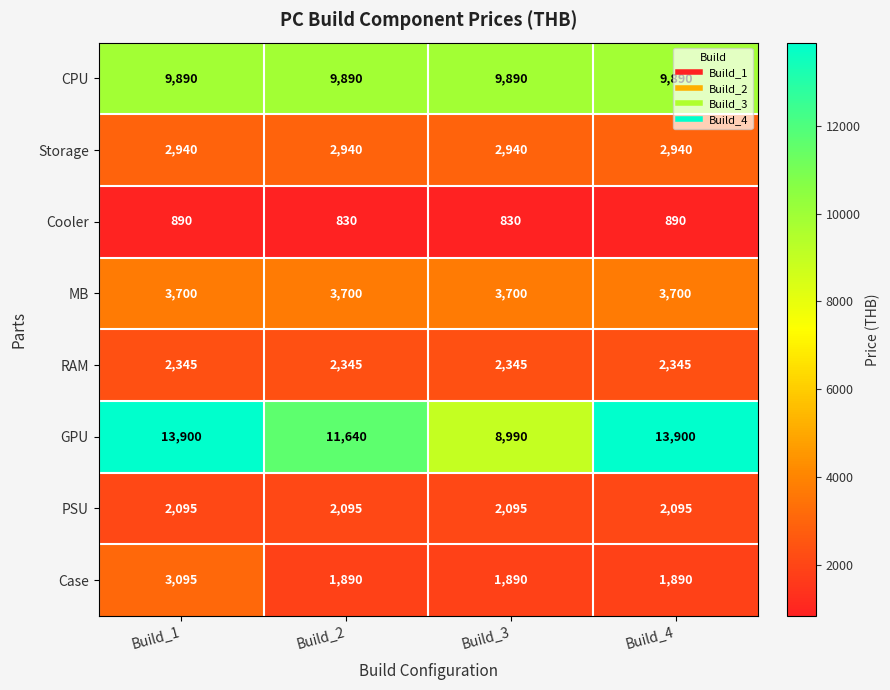

What is the difference between the maximum and minimum values in the GPU series?

4910